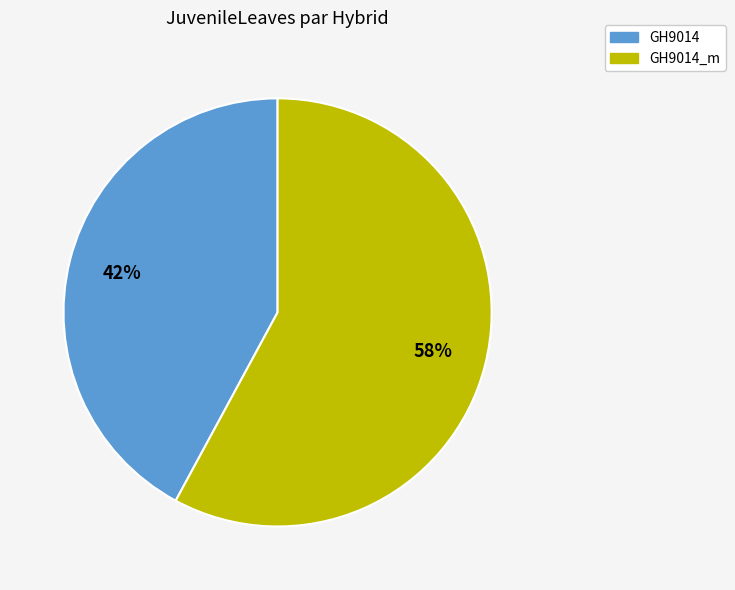

To the nearest percent, what is the difference between the largest and smallest slice percentages?

16%